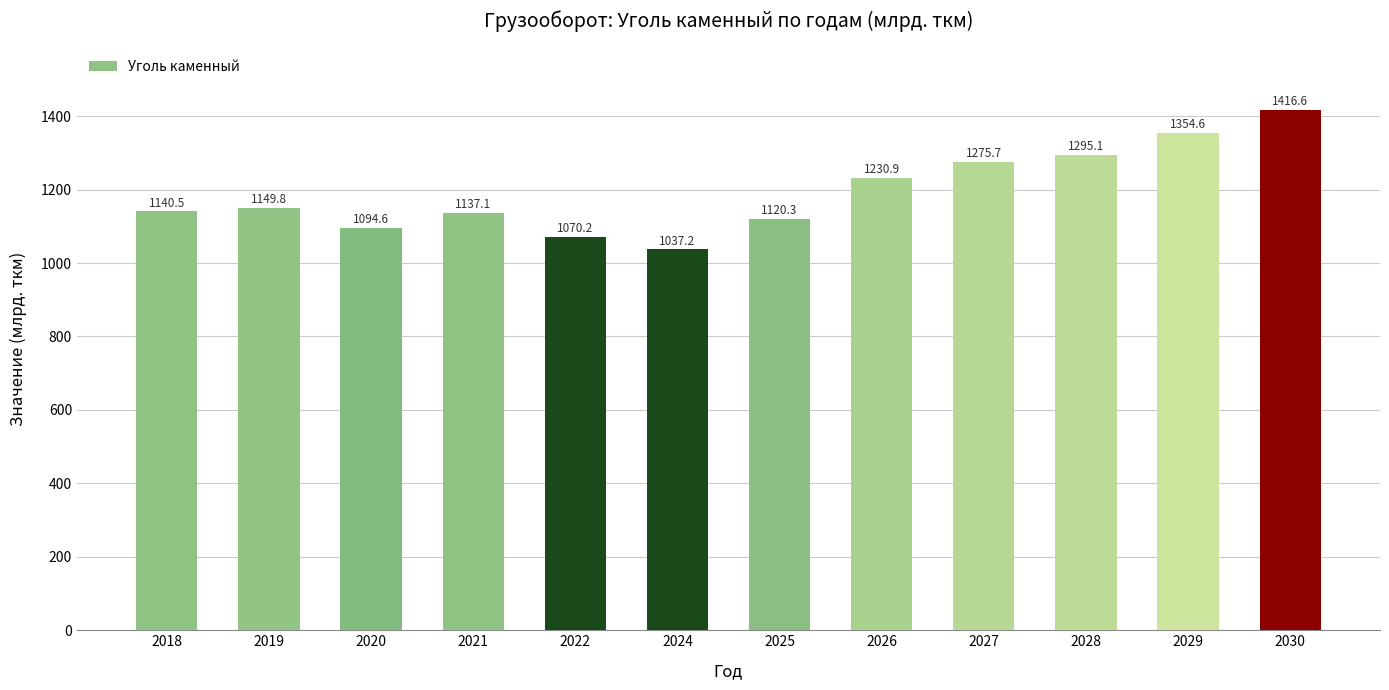

Which category has the highest value across all series?

2030